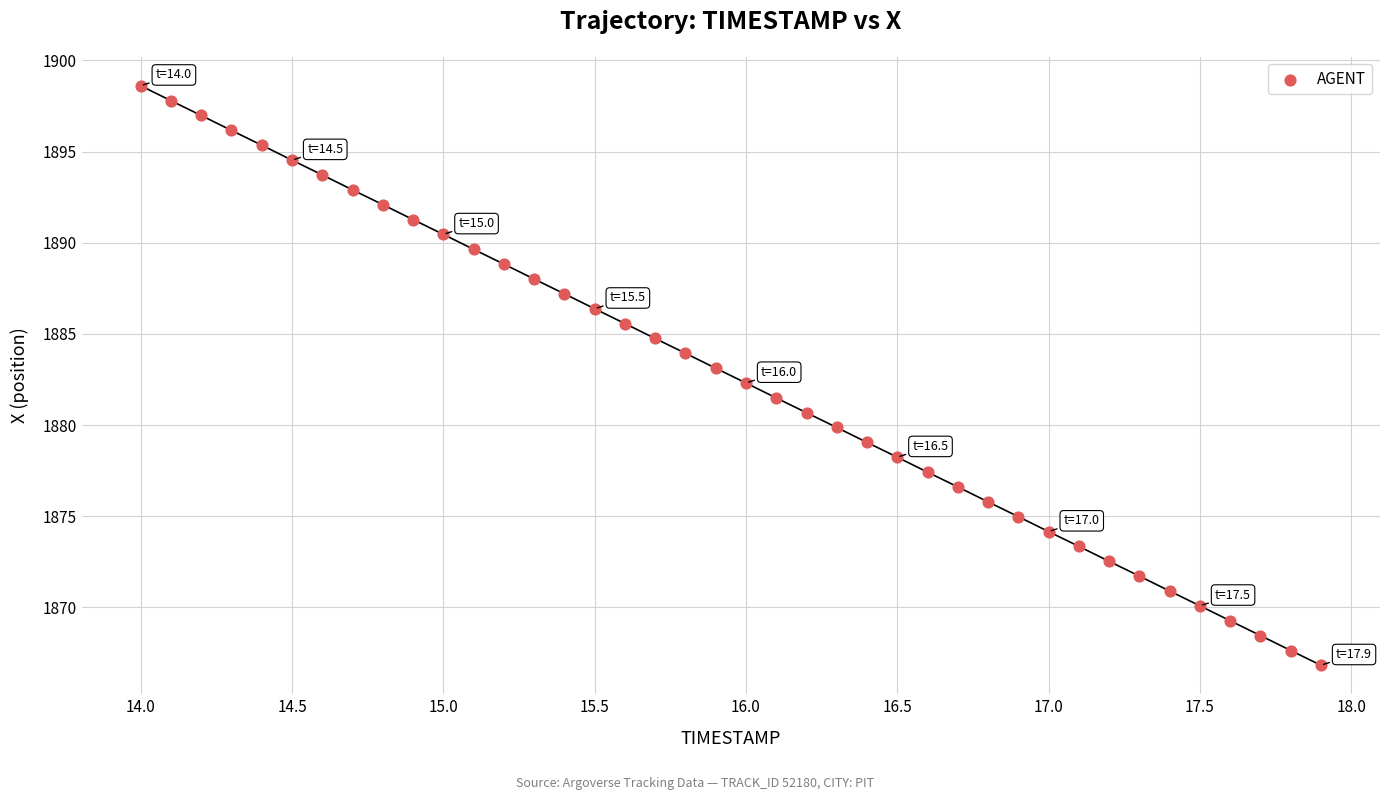

What is the range of Y values (max minus min)?

31.8